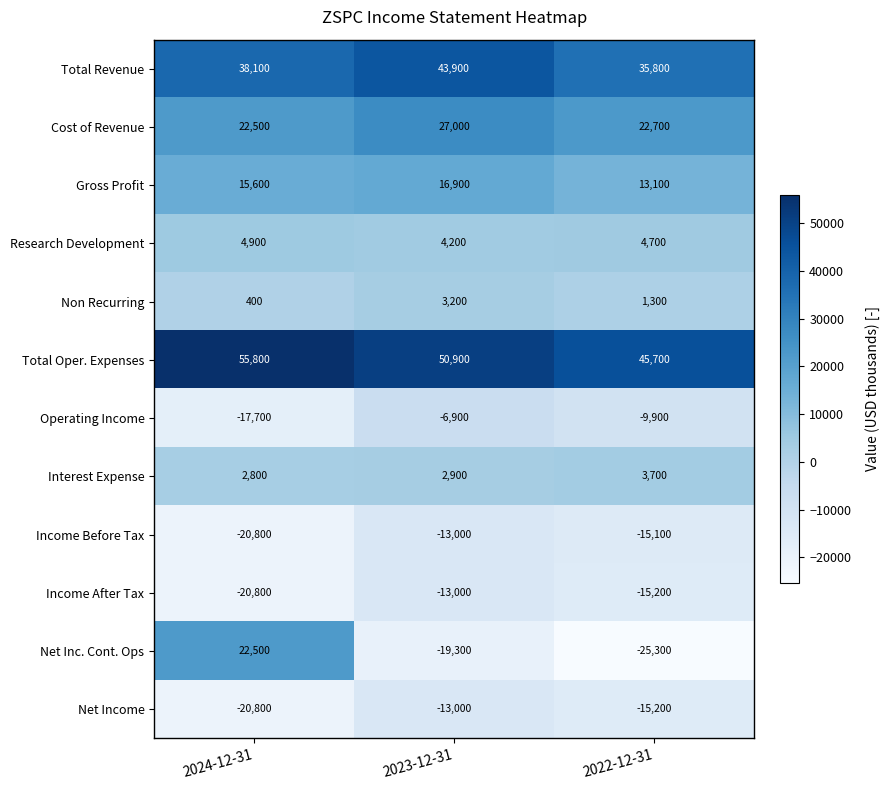

Where does the Non Recurring series first go above 1300?

2023-12-31